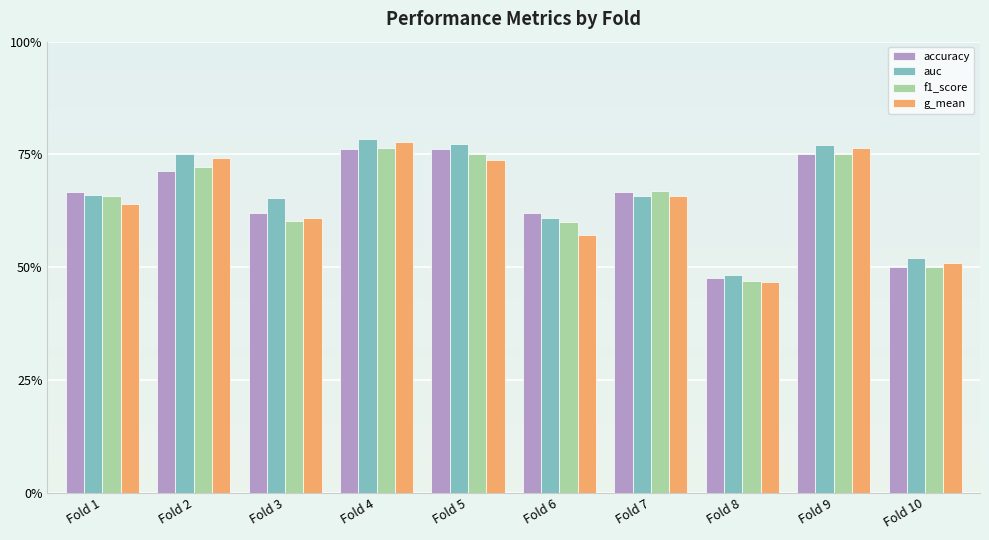

True or false: g_mean has a value of 0.5 at Fold 9.

False